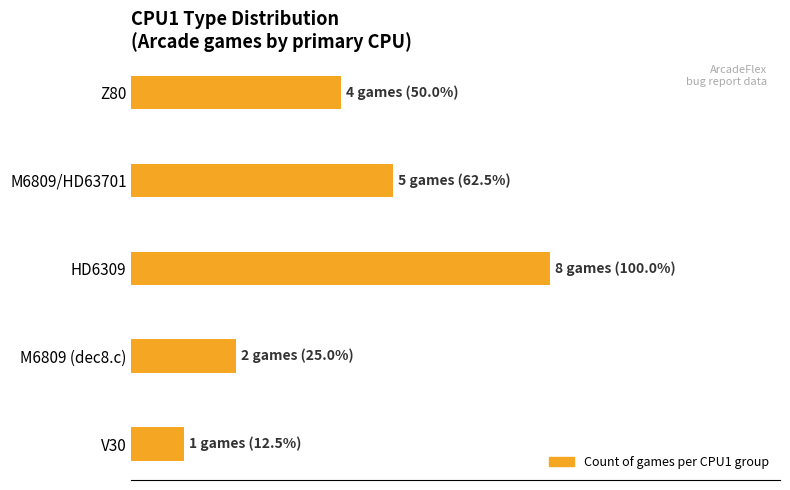

Are the bars horizontal?

Yes